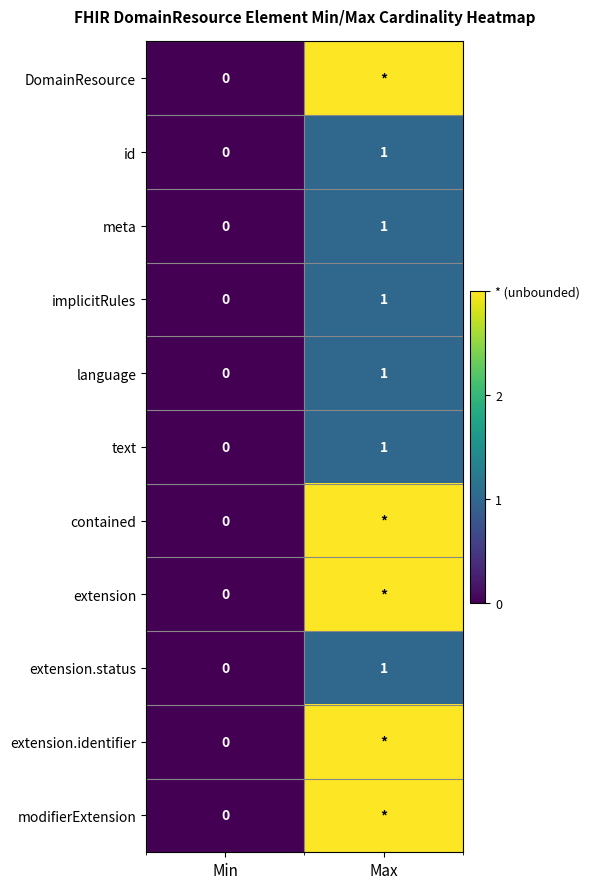

Rank the categories by language value from highest to lowest.

Max, Min